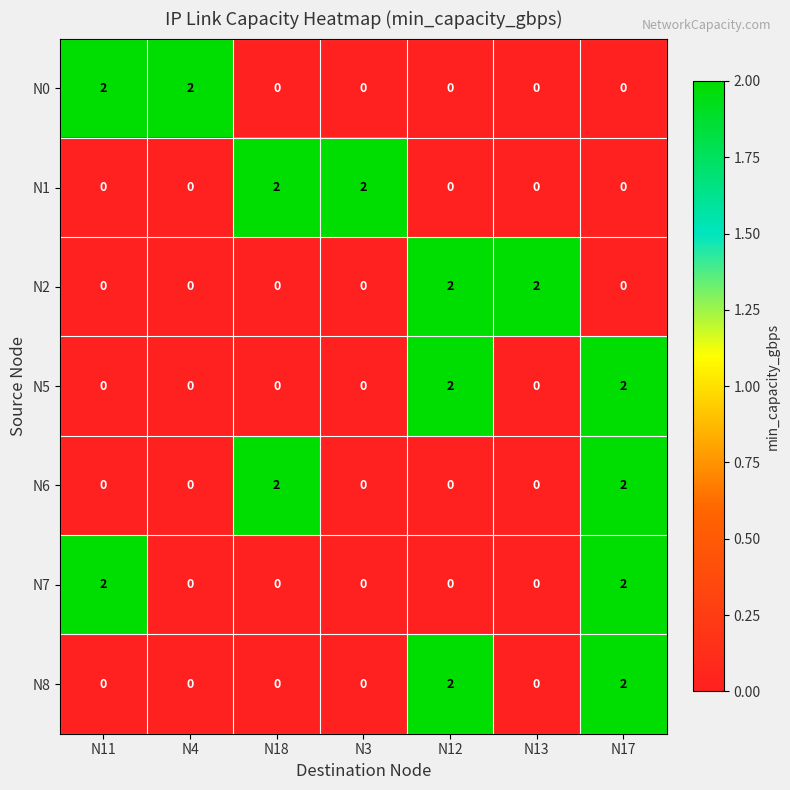

How many distinct data groups are displayed?

7